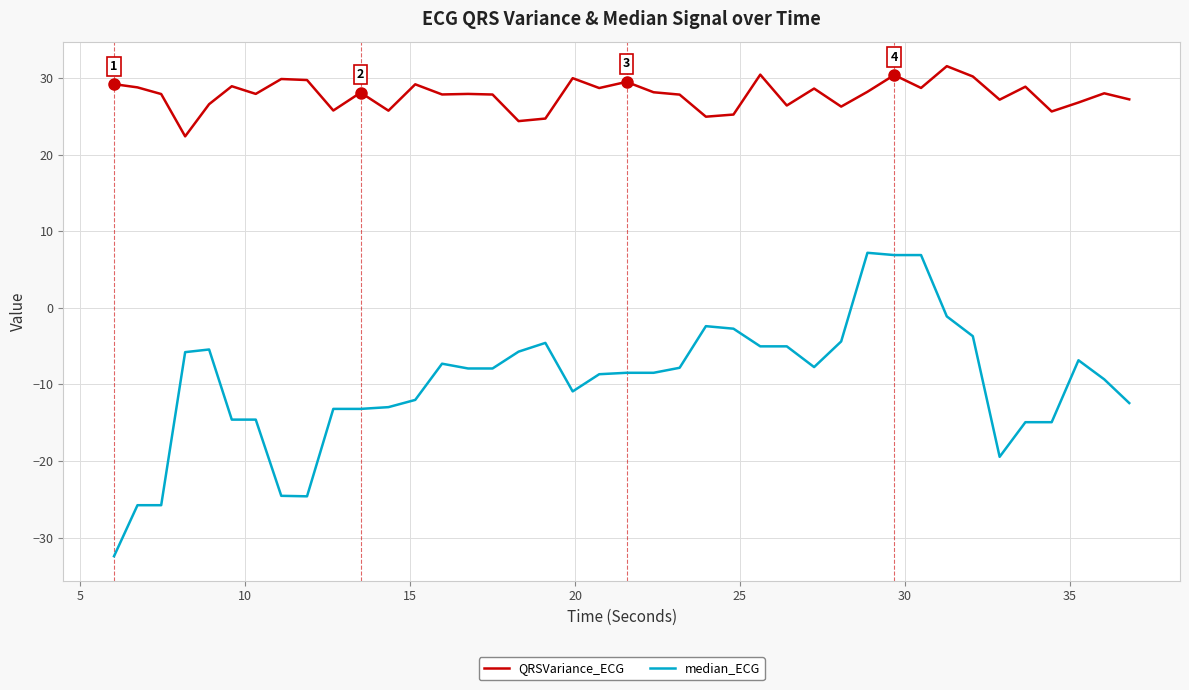

What is the lowest value of the QRSVariance_ECG series?

22.4